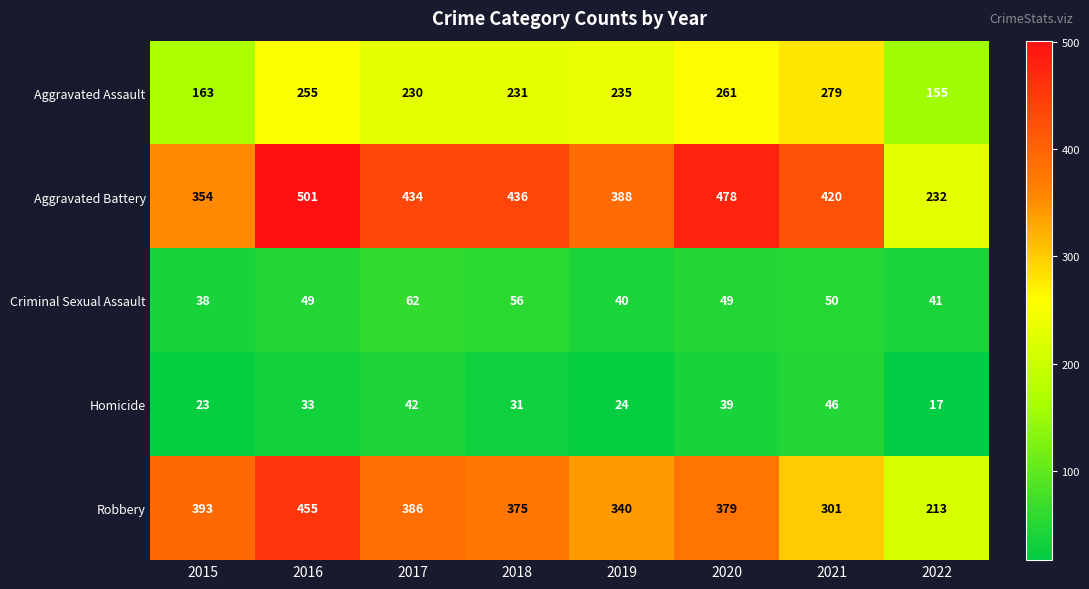

The value of Criminal Sexual Assault at 2015 is 38. True or false?

True